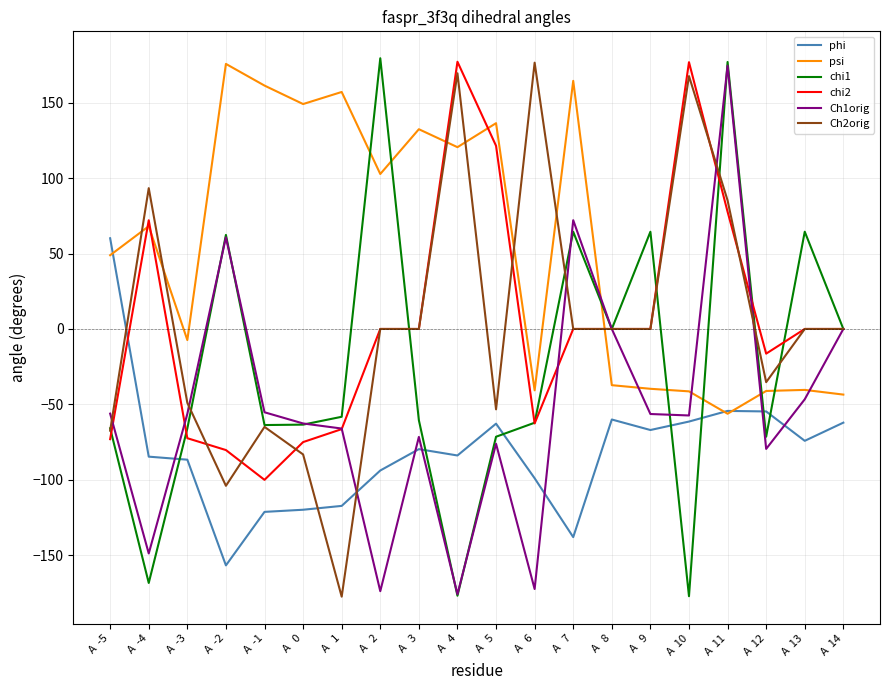

Is it true that phi equals -92.3 at A  11?

False